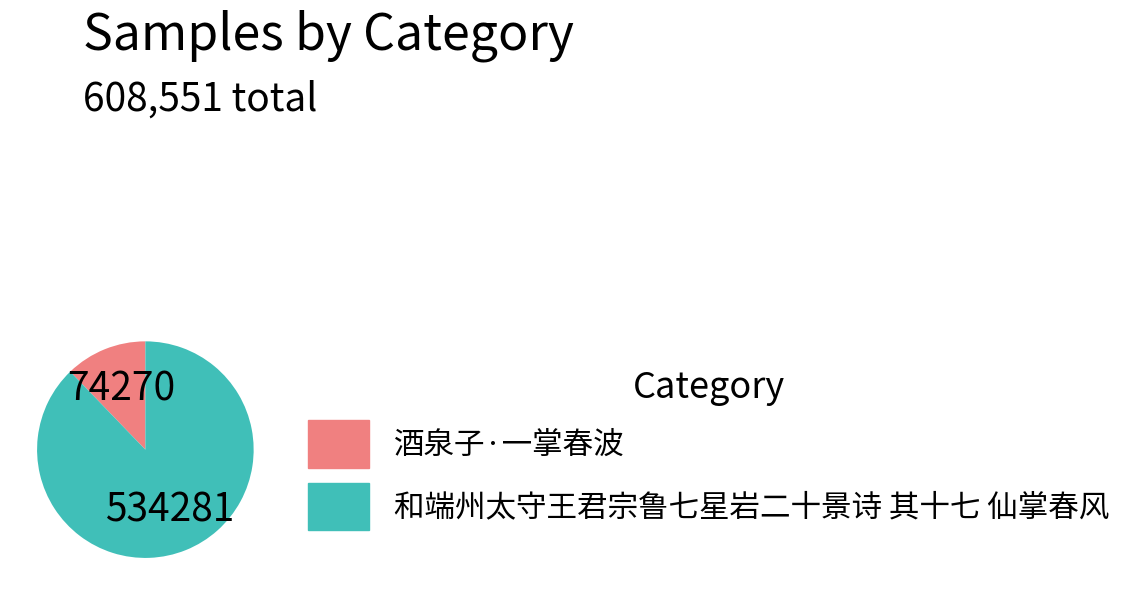

Do 酒泉子·一掌春波 and 和端州太守王君宗鲁七星岩二十景诗 其十七 仙掌春风 together represent more than half of the pie?

Yes